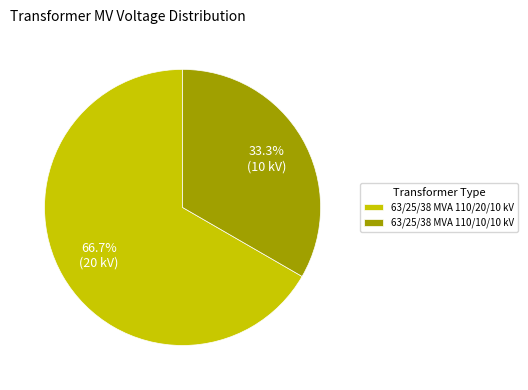

What percentage is the 63/25/38 MVA 110/20/10 kV slice, to the nearest percent?

67%